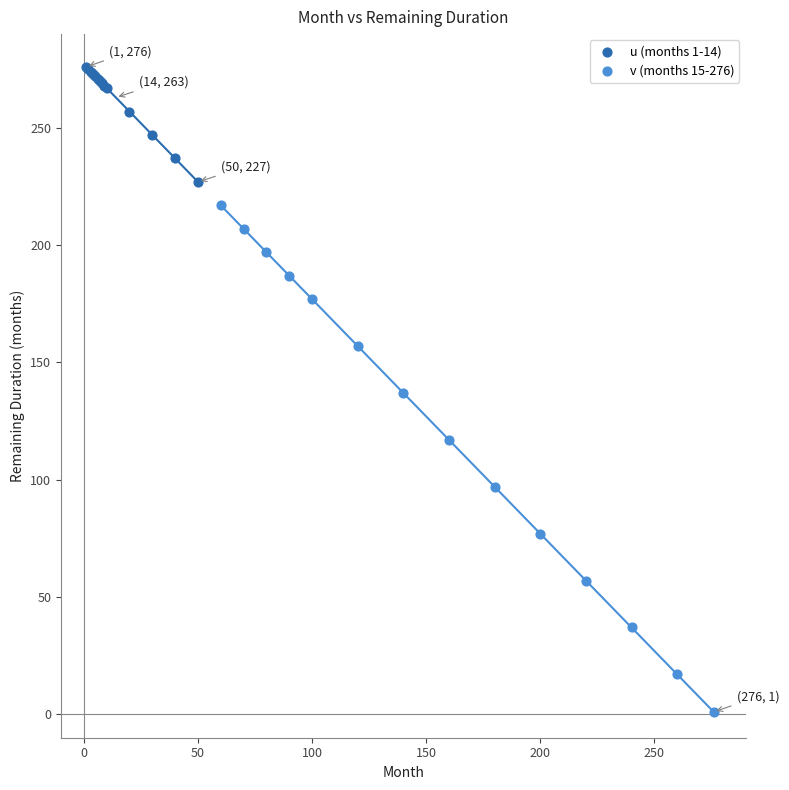

Which series has the largest Y range (max minus min)?

v (months 15-276)